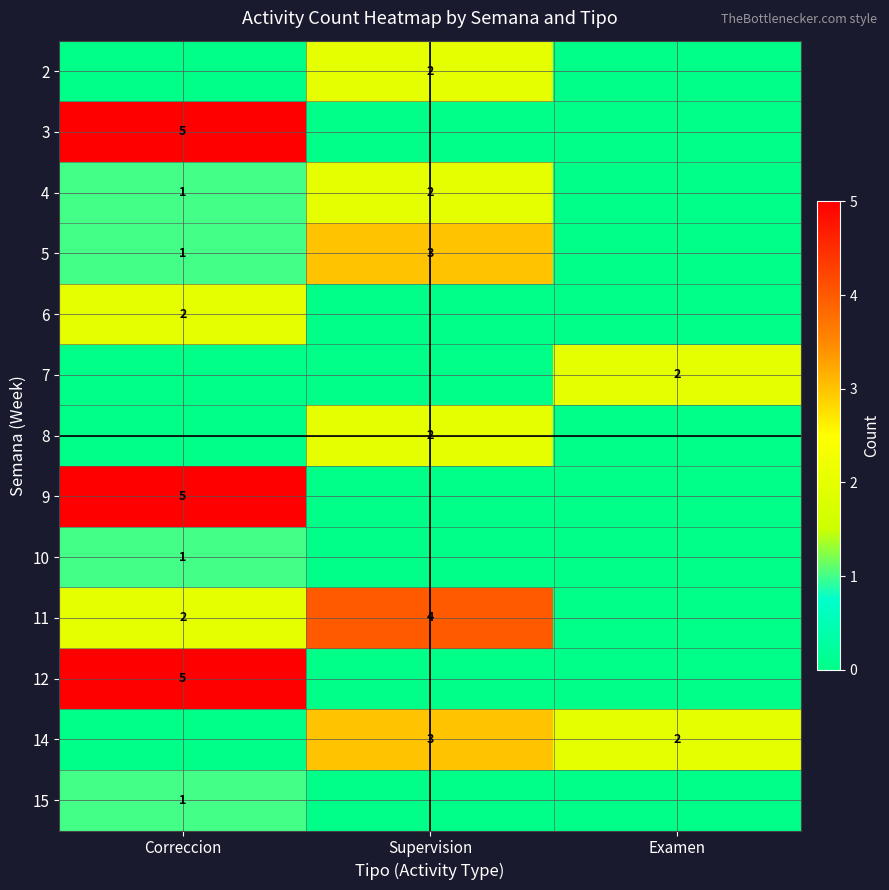

True or false: 8 has a value of 3 at Supervision.

False